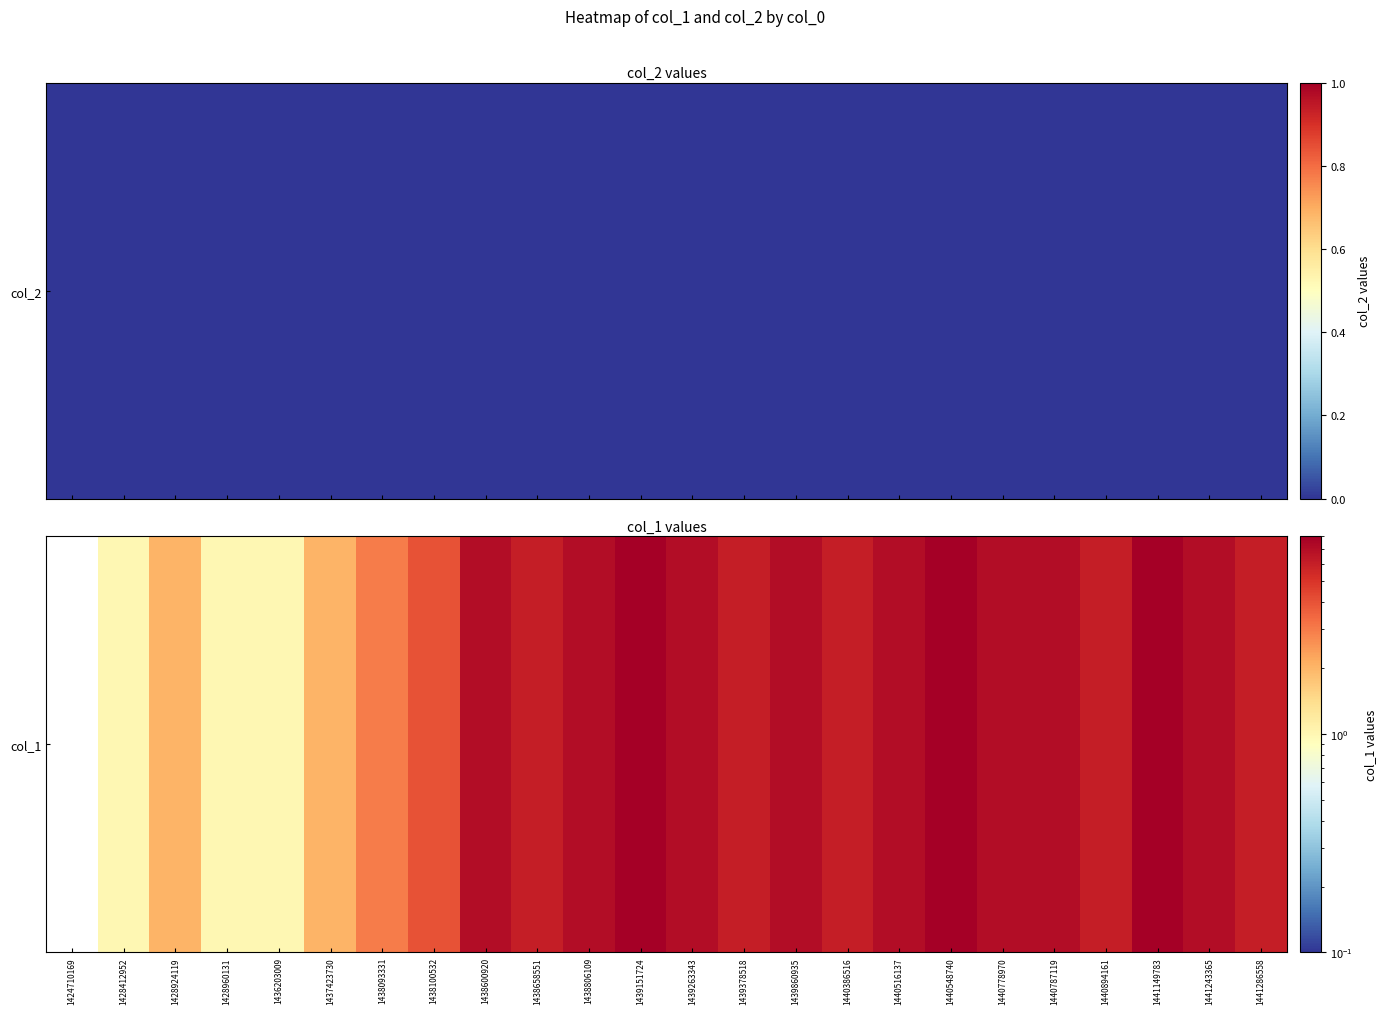

What is the difference between the maximum and minimum values?

8